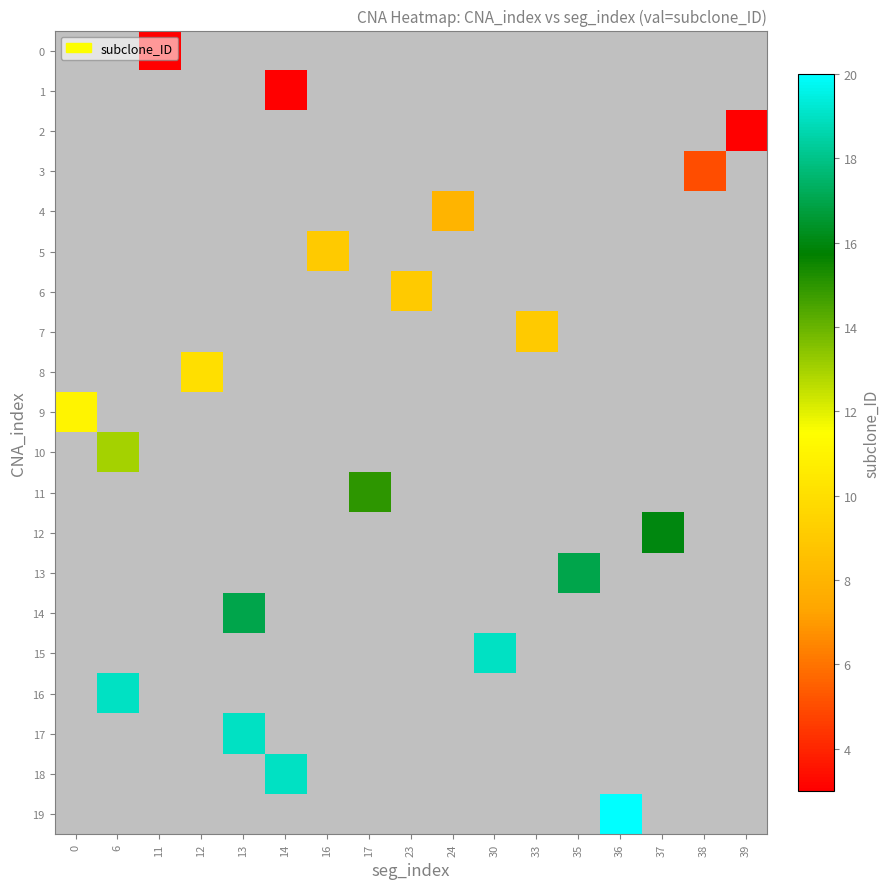

Rank the series at 11 from highest to lowest value.

row_0, row_1, row_2, row_3, row_4, row_5, row_6, row_7, row_8, row_9, row_10, row_11, row_12, row_13, row_14, row_15, row_16, row_17, row_18, row_19